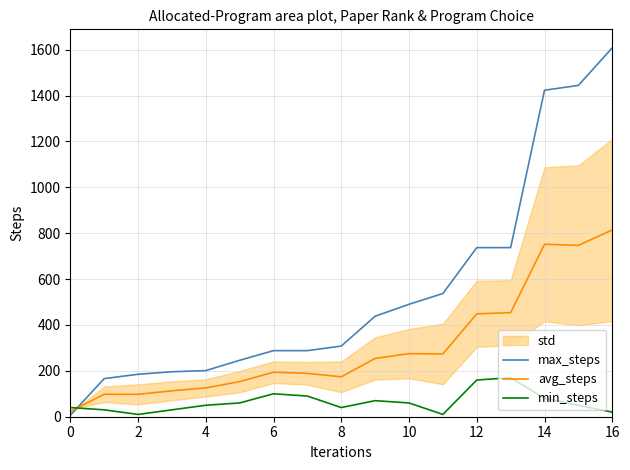

Which series has the largest total across all categories?

max_steps